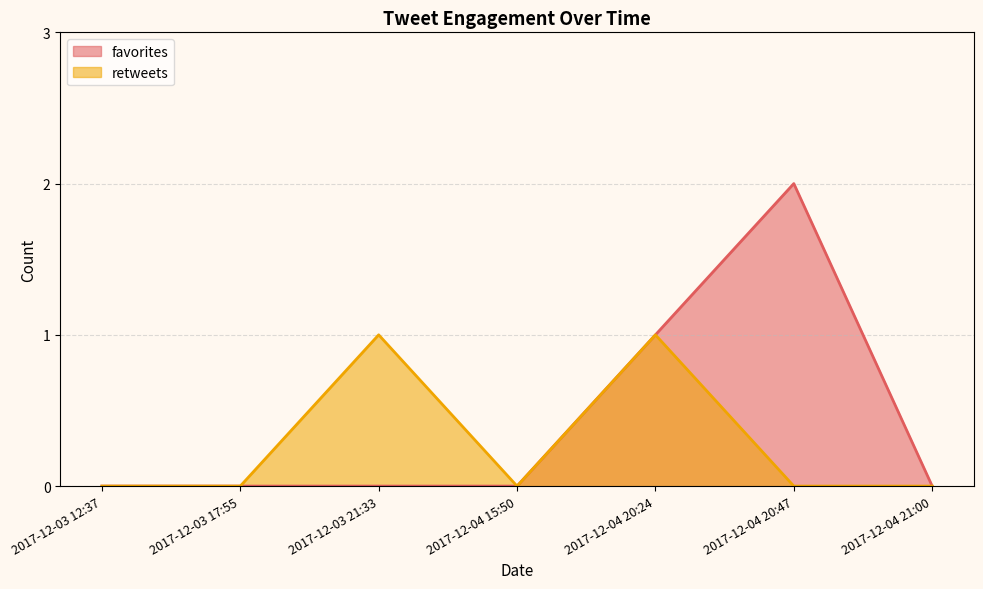

Does the chart have visible grid lines?

Yes